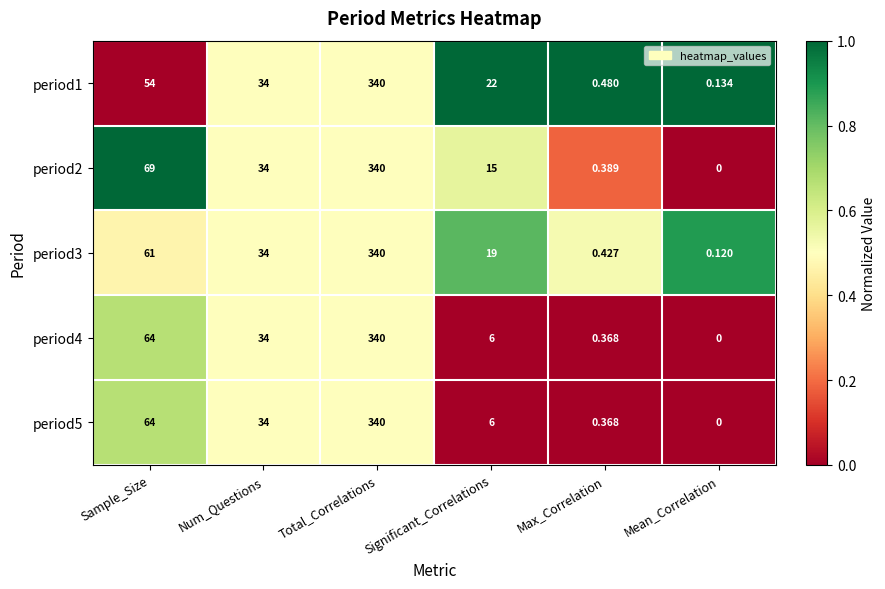

What is the spread (max minus min) of values at Significant_Correlations?

16.0